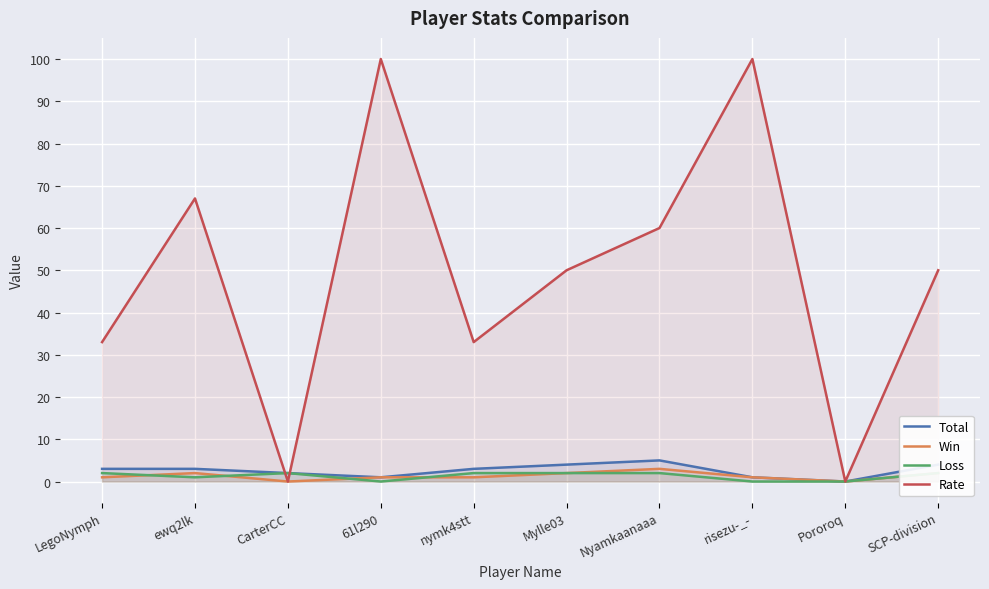

What is the sum of the Loss values at Pororoq and Mylle03?

2